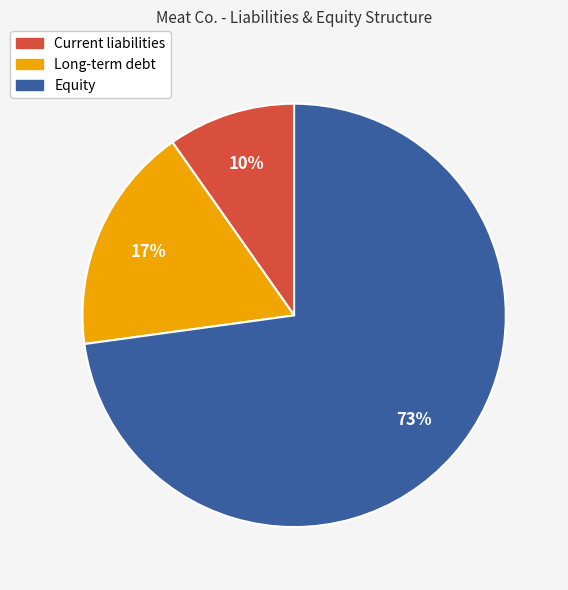

Is the sum of Long-term debt and Current liabilities greater than half?

No